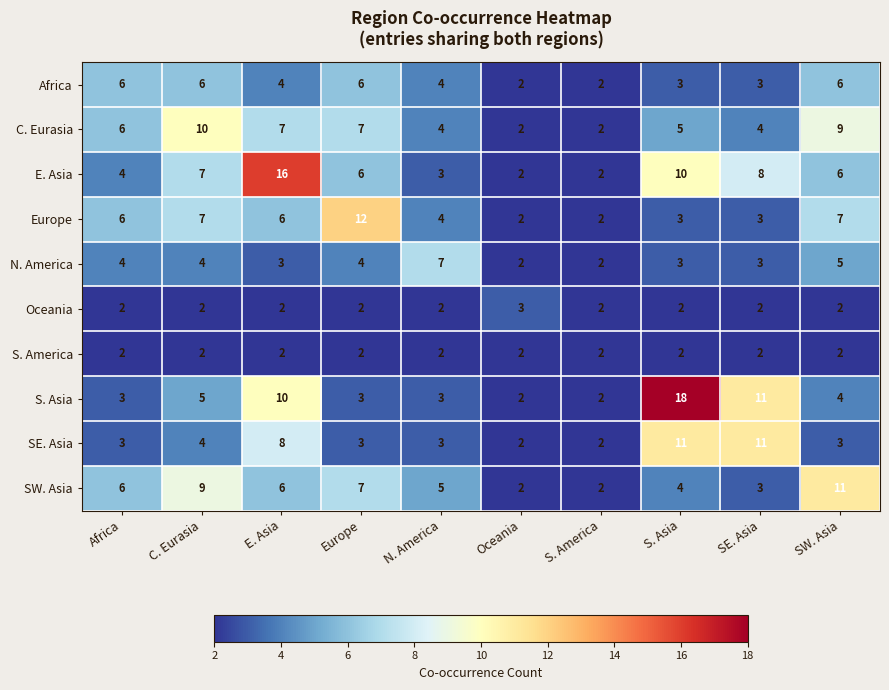

Between Africa and S. Asia, which series saw the biggest shift?

S. Asia